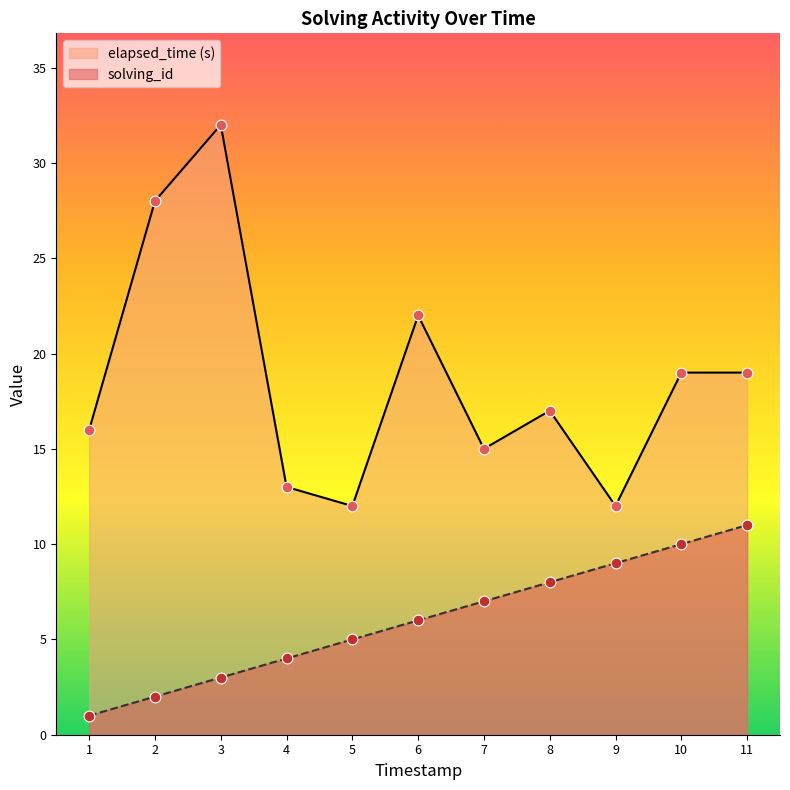

Which series reaches the maximum Y coordinate?

elapsed_time